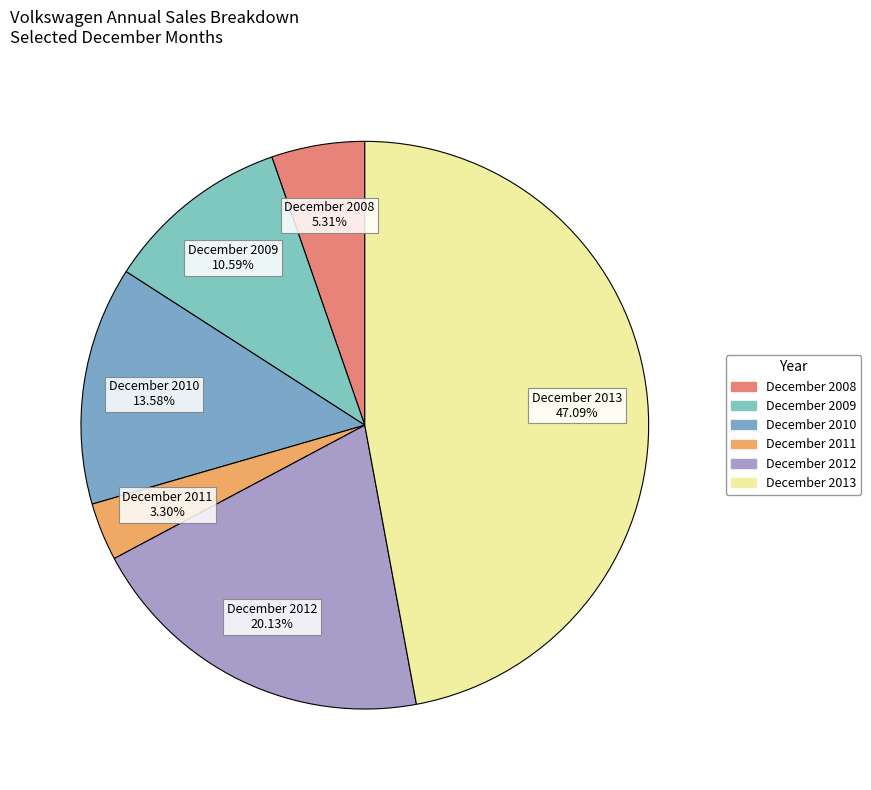

Between December 2011 and December 2009, which is larger?

December 2009